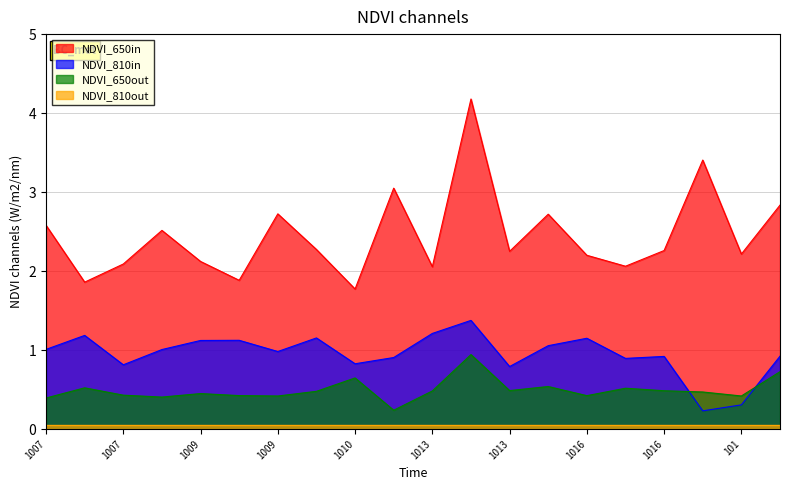

Where does the col_2 series first go above 1?

1007